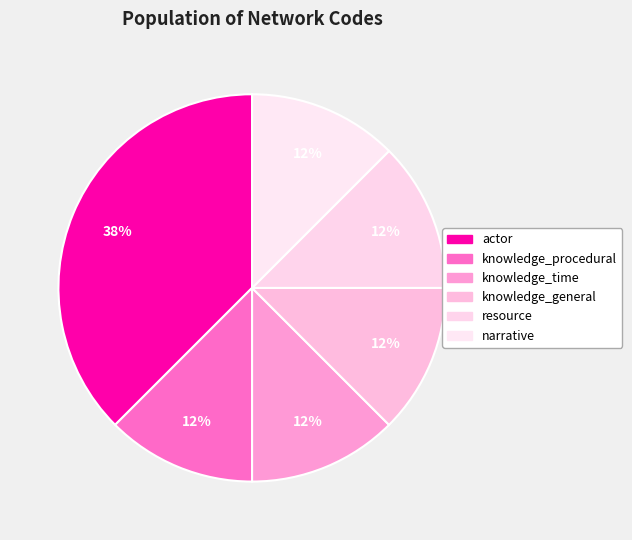

What percentage is the knowledge_time slice, to the nearest percent?

12%